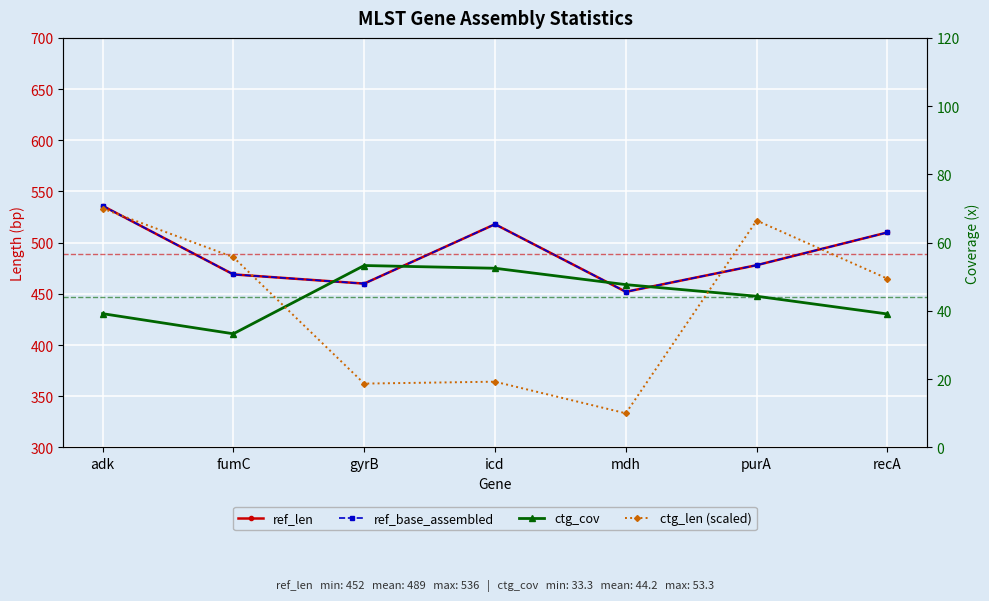

Which series changed the most between adk and icd?

ctg_len (scaled)